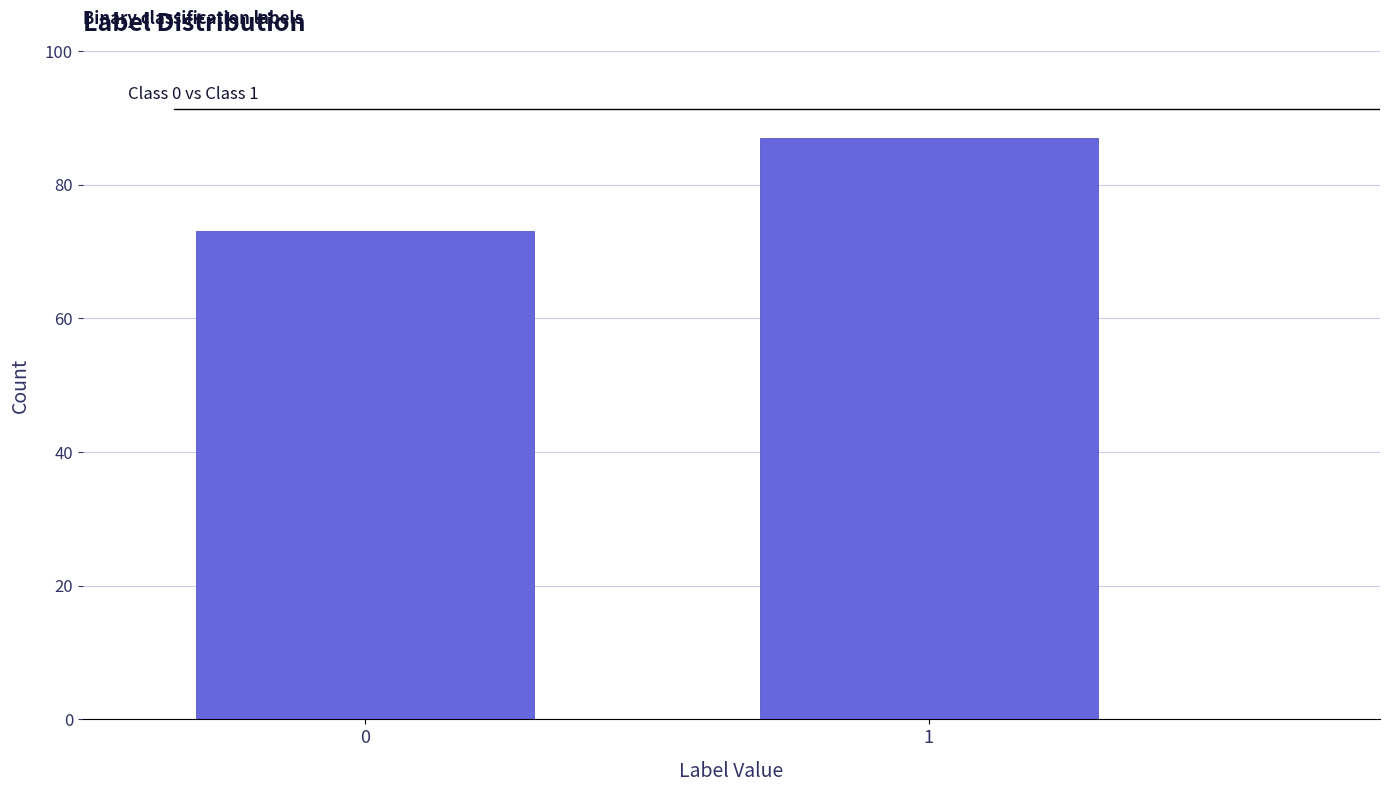

Reading left to right, transcribe all the data shown in this chart.

0=73	1=87